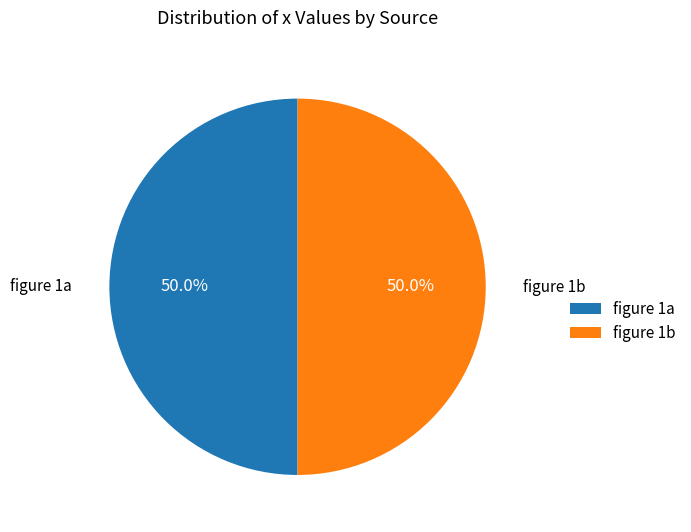

How many segments does this pie chart have?

2